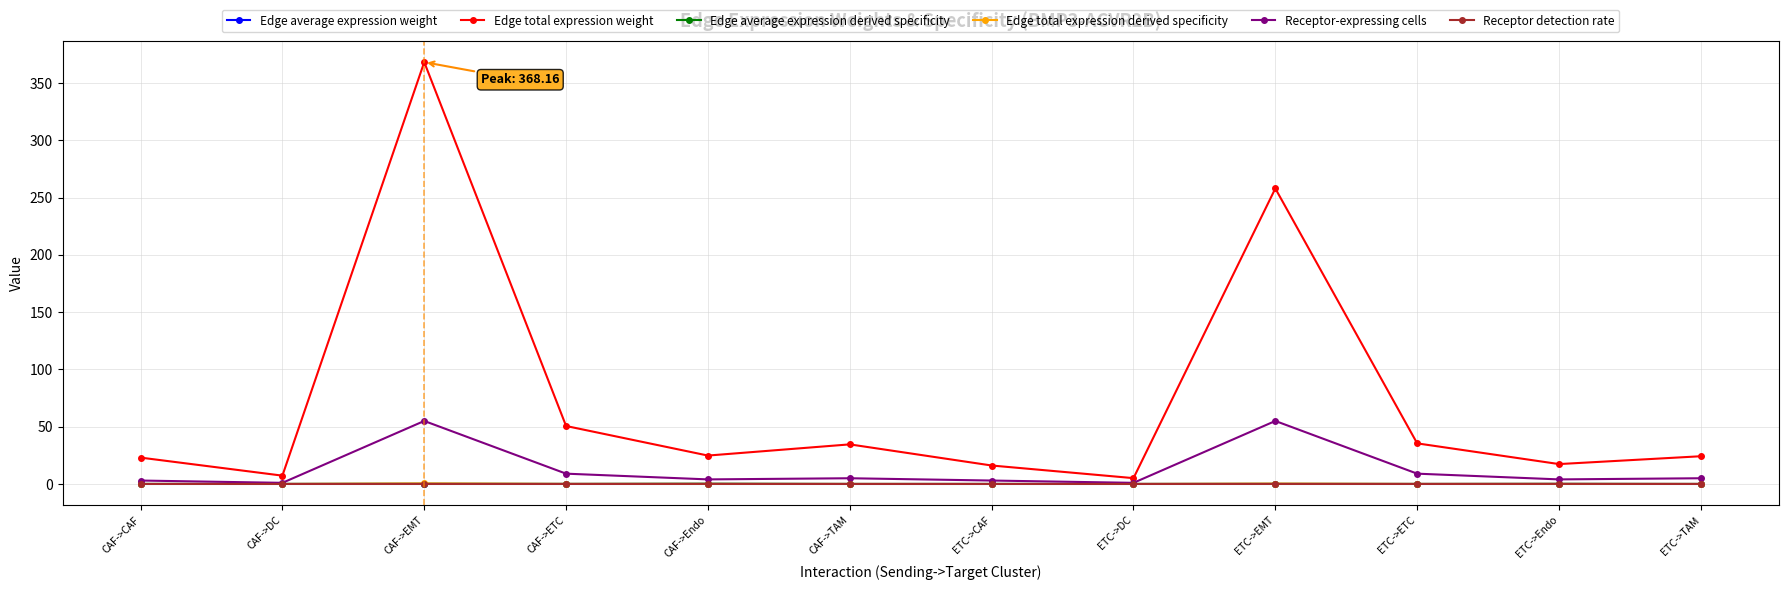

Which series has the largest range (max minus min)?

Edge total expression weight